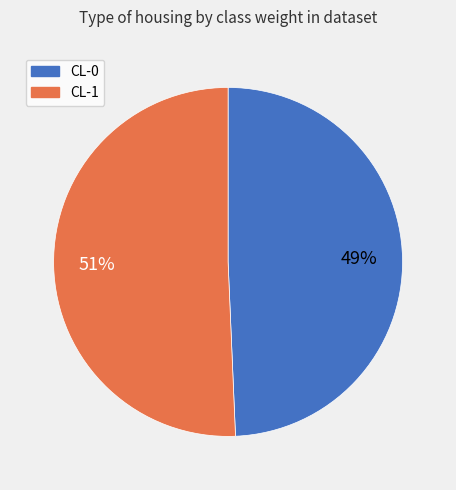

Is there a majority slice in this chart?

Yes